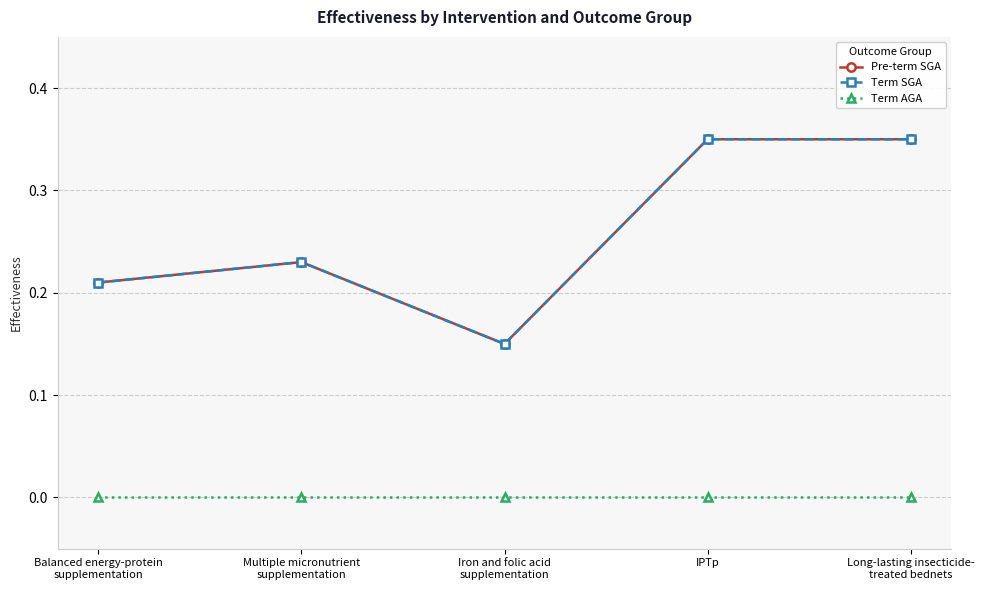

Reading right to left, what are all the values shown in this chart?

Pre-term SGA: Long-lasting insecticide-
treated bednets=0.3	IPTp=0.3	Iron and folic acid
supplementation=0.1	Multiple micronutrient
supplementation=0.2	Balanced energy-protein
supplementation=0.2
Term SGA: Long-lasting insecticide-
treated bednets=0.3	IPTp=0.3	Iron and folic acid
supplementation=0.1	Multiple micronutrient
supplementation=0.2	Balanced energy-protein
supplementation=0.2
Term AGA: Long-lasting insecticide-
treated bednets=0.0	IPTp=0.0	Iron and folic acid
supplementation=0.0	Multiple micronutrient
supplementation=0.0	Balanced energy-protein
supplementation=0.0